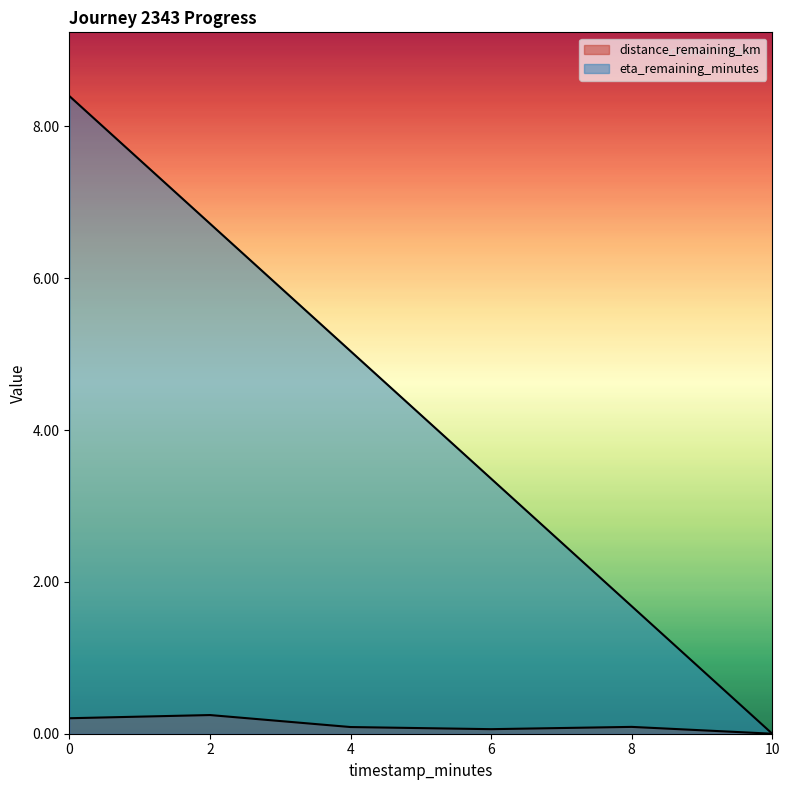

What are all the series names shown in the legend?

distance_remaining_km, eta_remaining_minutes